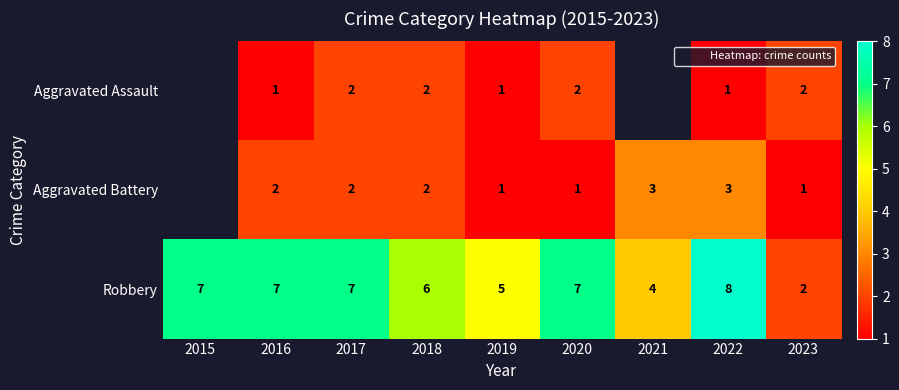

What is the difference between the second highest and second lowest values in the Aggravated Battery series?

2.0